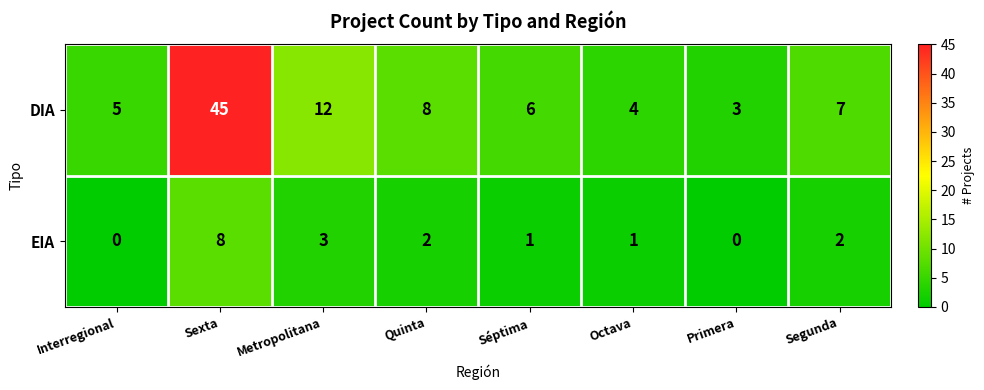

Reading left to right, what are all the values shown in this chart?

DIA: Interregional=5	Sexta=45	Metropolitana=12	Quinta=8	Séptima=6	Octava=4	Primera=3	Segunda=7
EIA: Interregional=0	Sexta=8	Metropolitana=3	Quinta=2	Séptima=1	Octava=1	Primera=0	Segunda=2